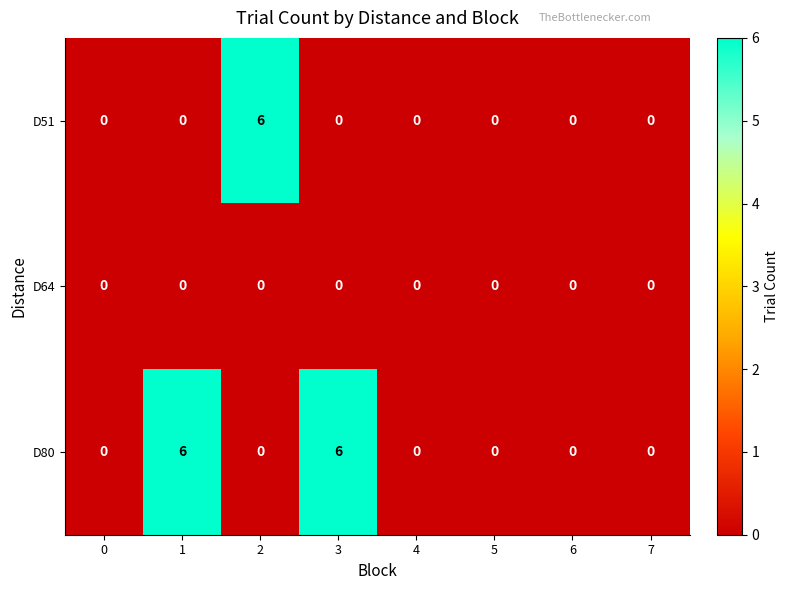

How many data points does each series have?

8